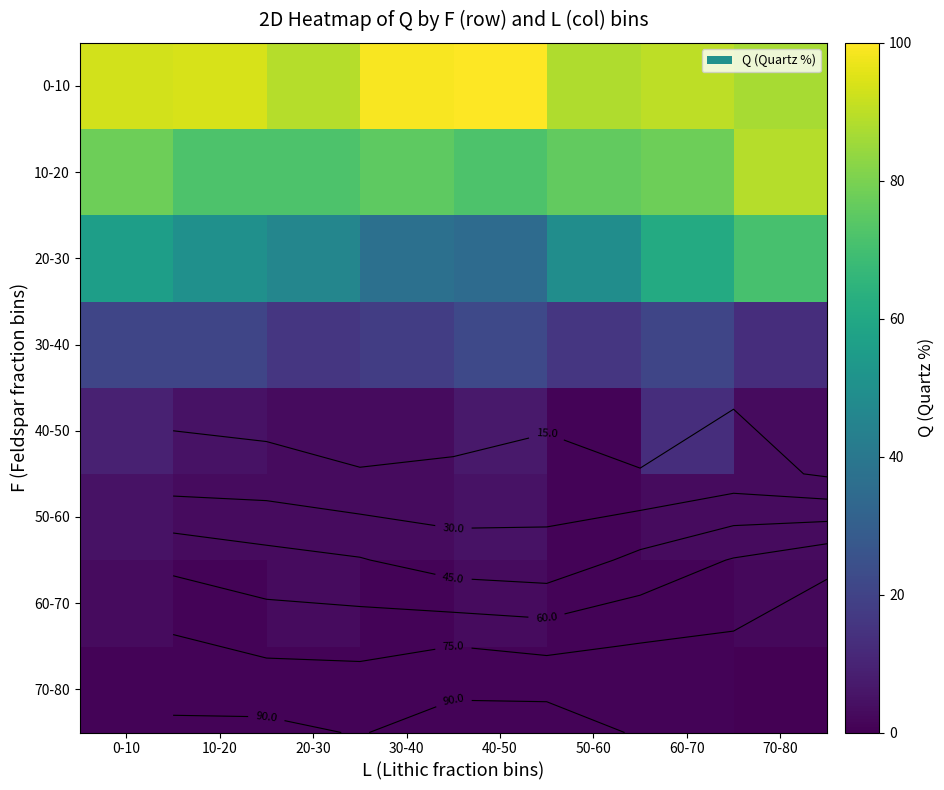

How many data points in 20-30 are less than 50?

4